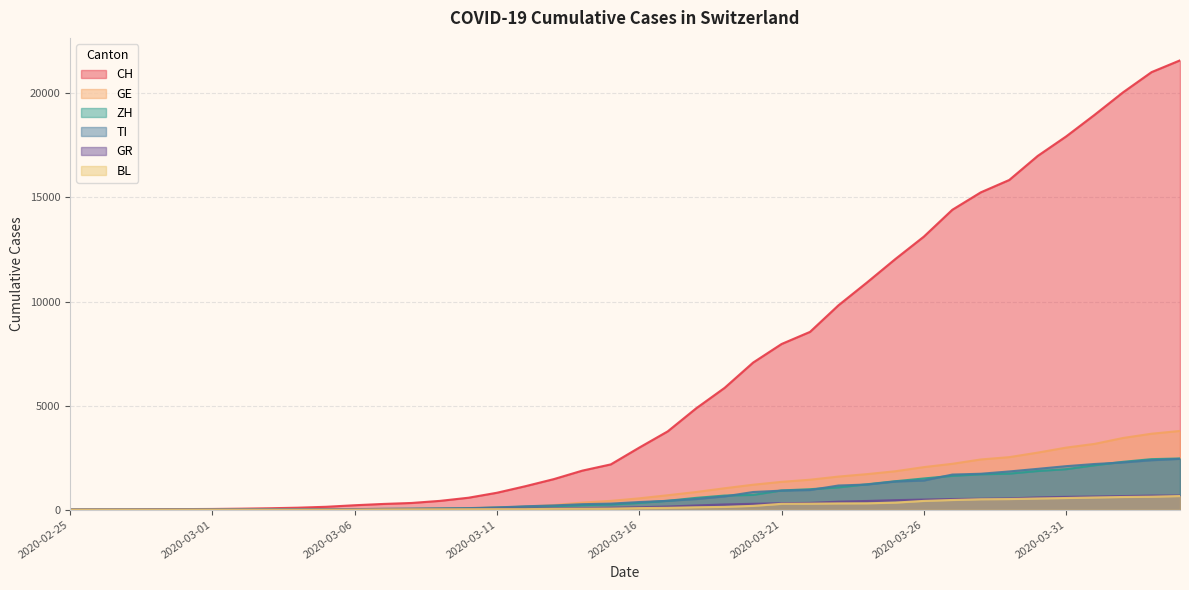

Where does the ZH series first go above 326?

2020-03-17